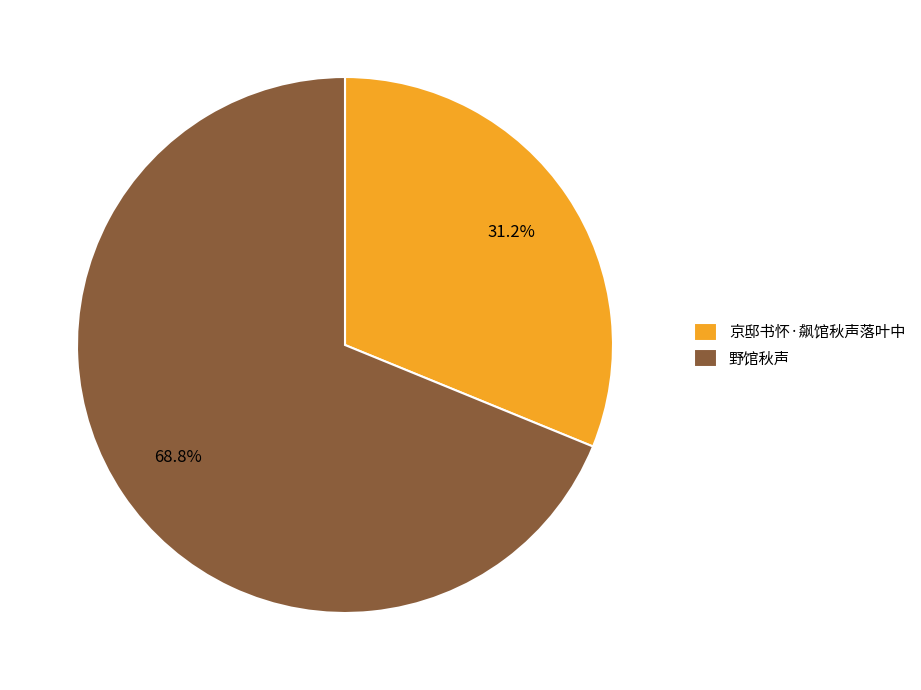

Which category has the biggest portion of the pie?

野馆秋声